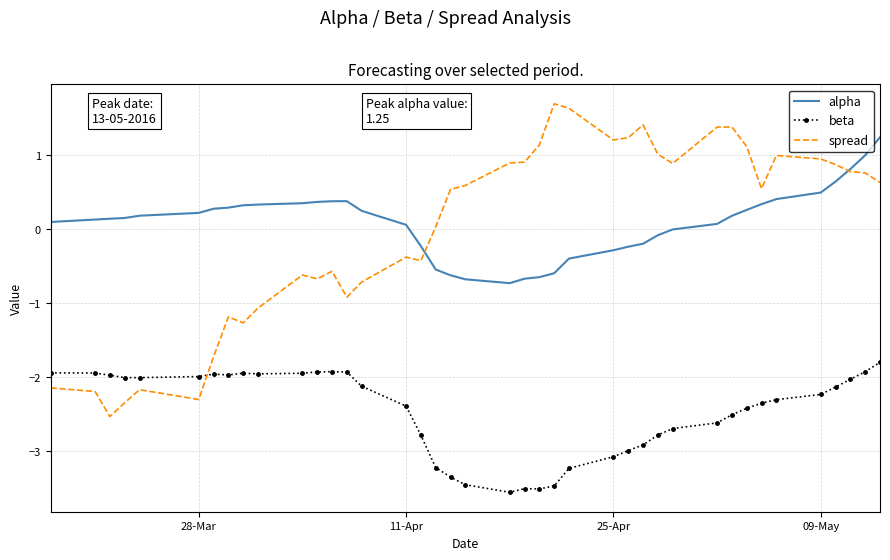

What is the minimum value for beta?

-3.6